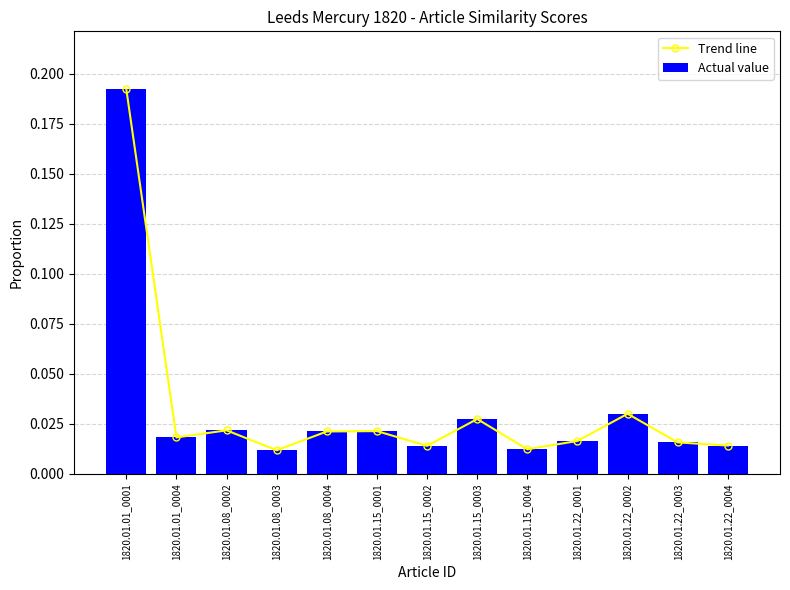

What position from the left is 1820.01.01_0004?

2